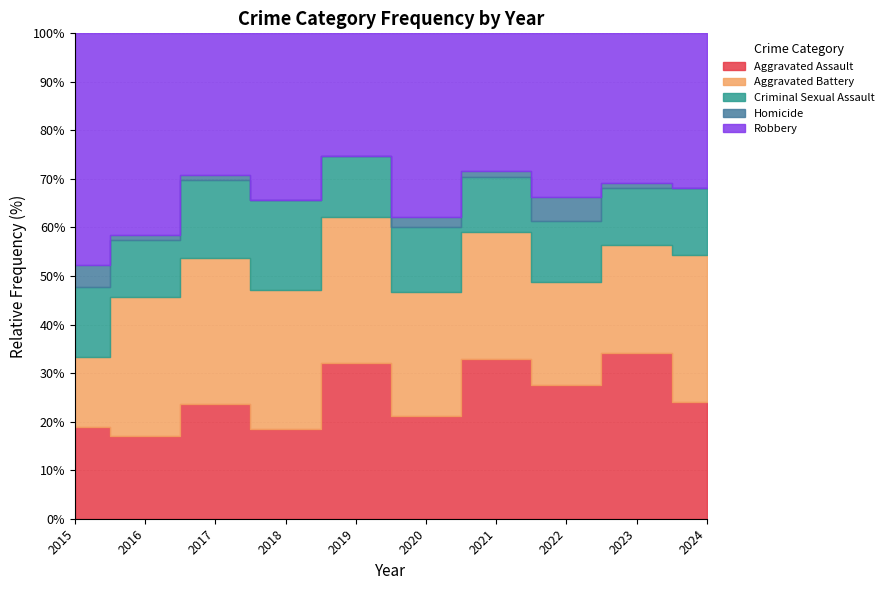

What is the difference between the second highest and minimum values in the Aggravated Assault series?

16